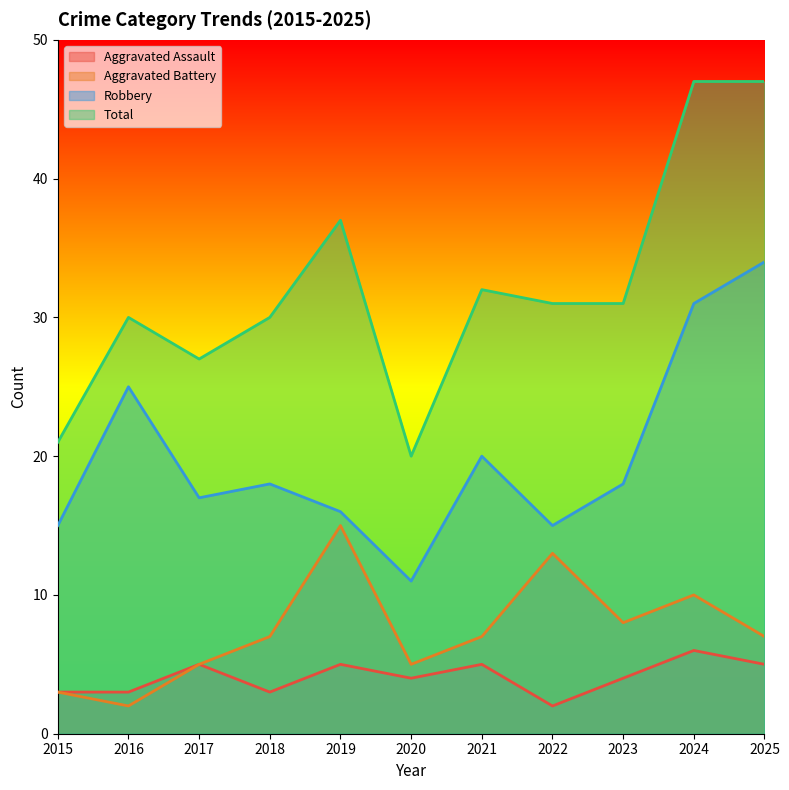

At which label does Aggravated Assault reach its minimum?

2022